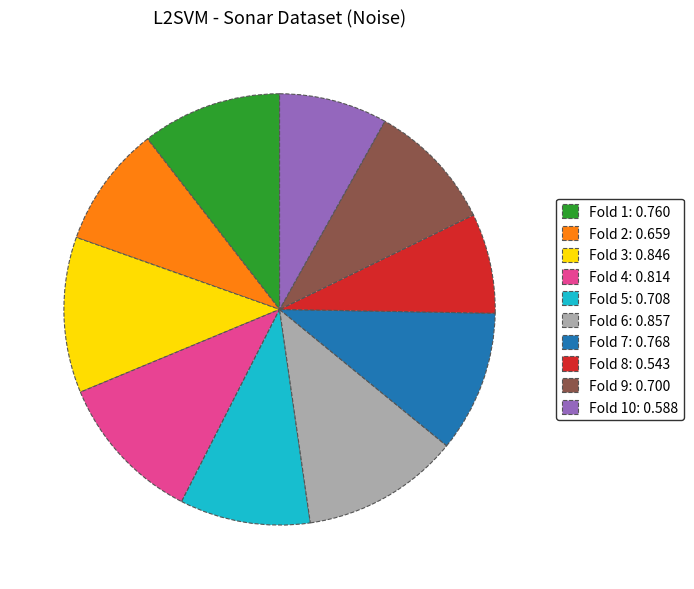

Combined, do Fold 4: 0.814 and Fold 7: 0.768 account for over 50%?

No